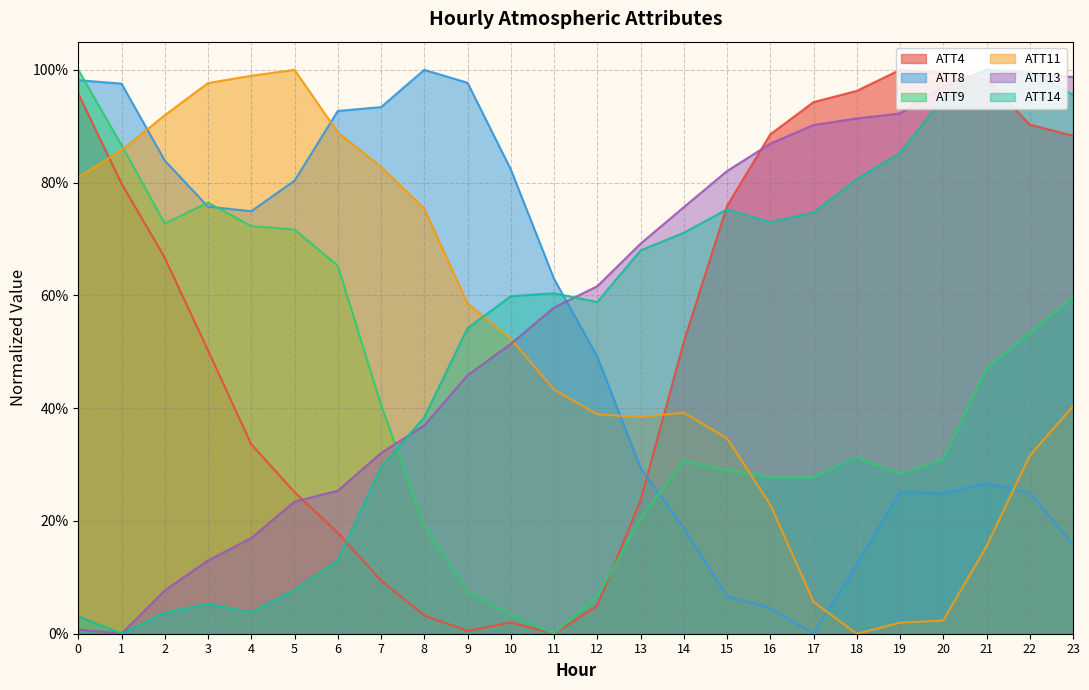

Reading left to right, list all the values displayed in this chart.

ATT4: 1.0	0.8	0.7	0.5	0.3	0.3	0.2	0.1	0.0	0.0	0.0	0.0	0.0	0.2	0.5	0.8	0.9	0.9	1.0	1.0	1.0	1.0	0.9	0.9
ATT8: 1.0	1.0	0.8	0.8	0.7	0.8	0.9	0.9	1.0	1.0	0.8	0.6	0.5	0.3	0.2	0.1	0.0	0.0	0.1	0.3	0.2	0.3	0.2	0.2
ATT9: 1.0	0.9	0.7	0.8	0.7	0.7	0.7	0.4	0.2	0.1	0.0	0.0	0.1	0.2	0.3	0.3	0.3	0.3	0.3	0.3	0.3	0.5	0.5	0.6
ATT11: 0.8	0.9	0.9	1.0	1.0	1.0	0.9	0.8	0.8	0.6	0.5	0.4	0.4	0.4	0.4	0.3	0.2	0.1	0.0	0.0	0.0	0.2	0.3	0.4
ATT13: 0.0	0.0	0.1	0.1	0.2	0.2	0.3	0.3	0.4	0.5	0.5	0.6	0.6	0.7	0.8	0.8	0.9	0.9	0.9	0.9	1.0	1.0	1.0	1.0
ATT14: 0.0	0.0	0.0	0.1	0.0	0.1	0.1	0.3	0.4	0.5	0.6	0.6	0.6	0.7	0.7	0.8	0.7	0.7	0.8	0.9	0.9	1.0	1.0	1.0